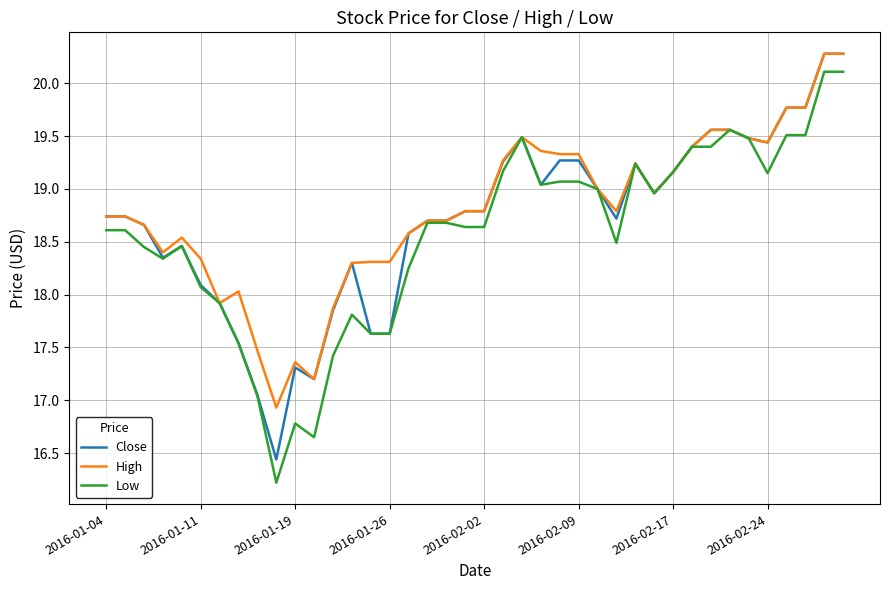

Which series has the largest range (max minus min)?

Low